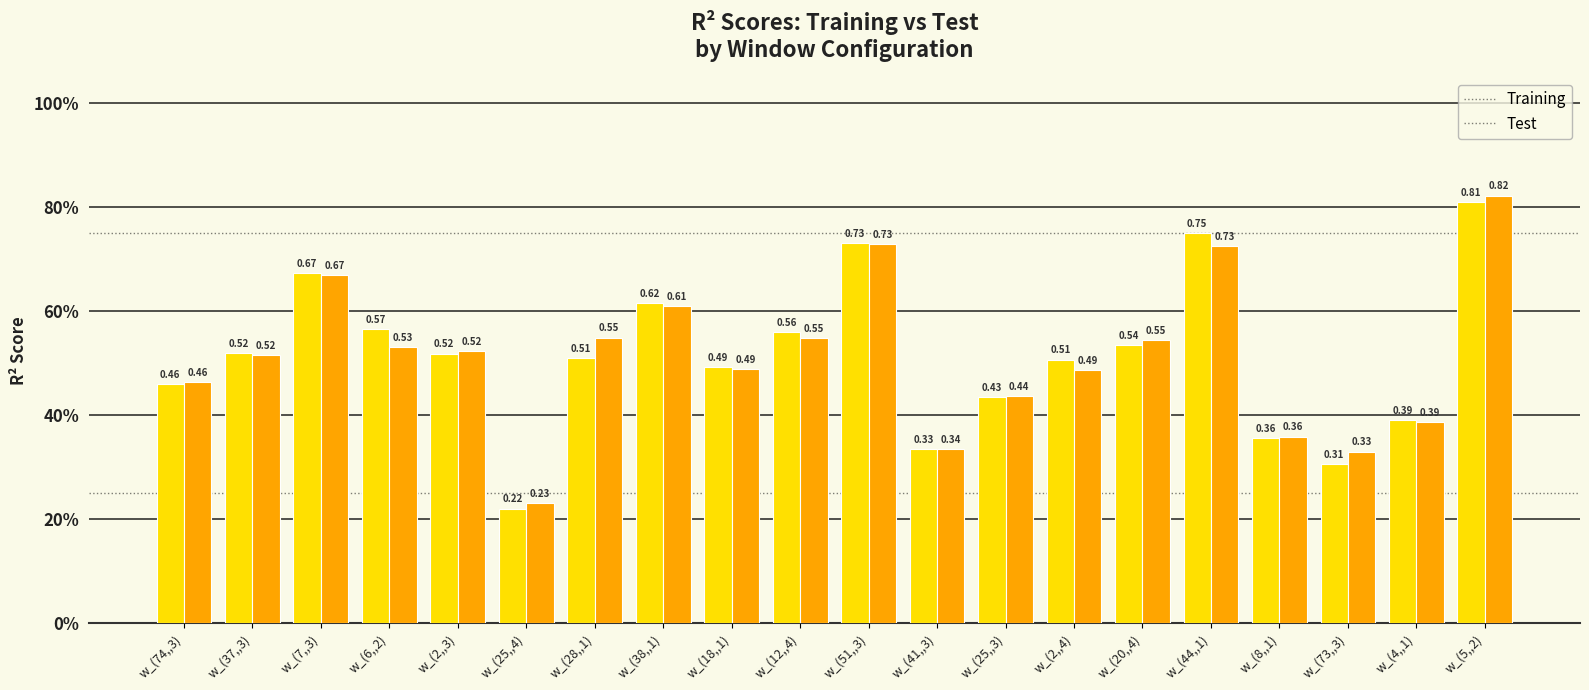

Does the chart contain stacked bars?

No